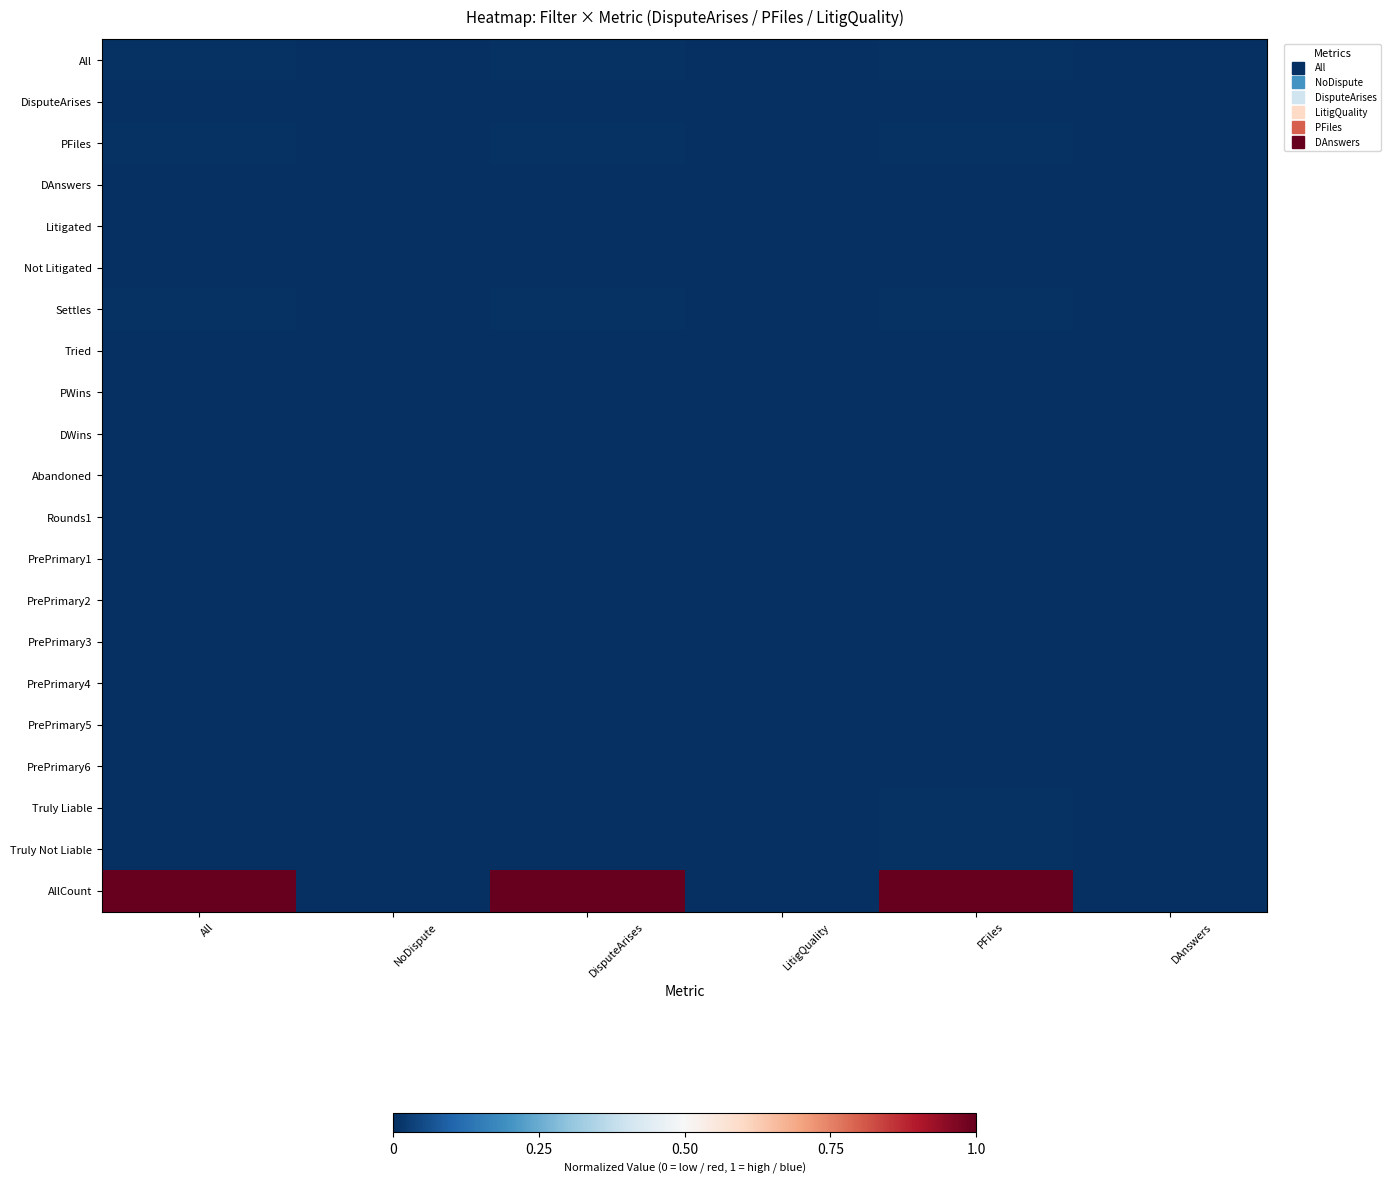

Between NoDispute and All, which is larger?

All